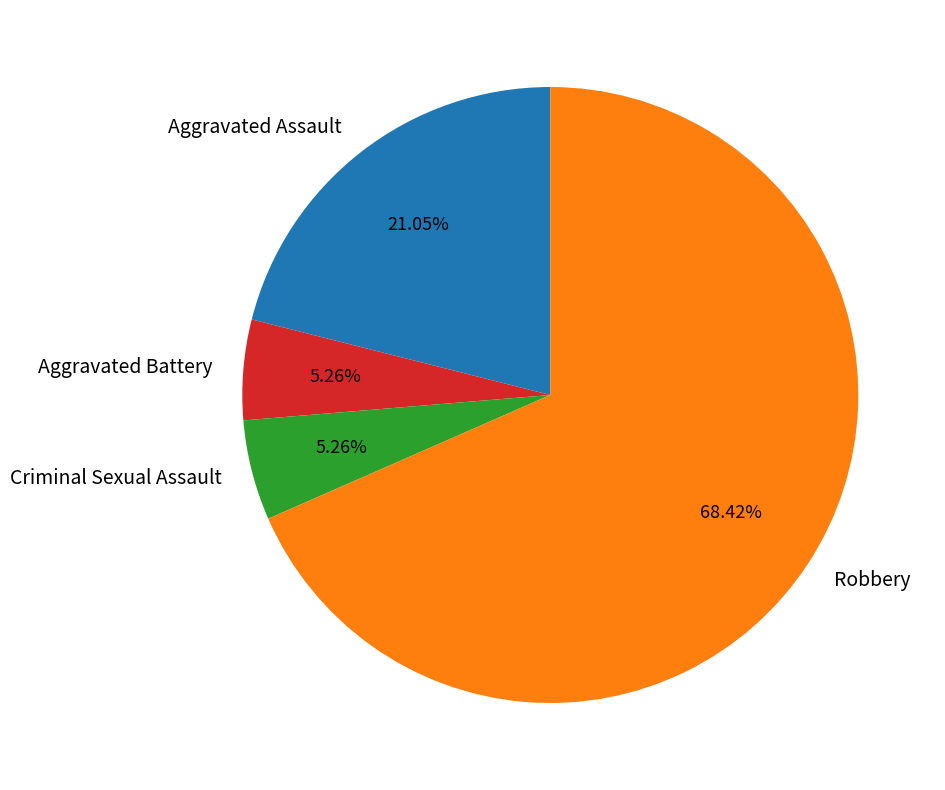

To the nearest percent, what portion does Criminal Sexual Assault represent?

5%